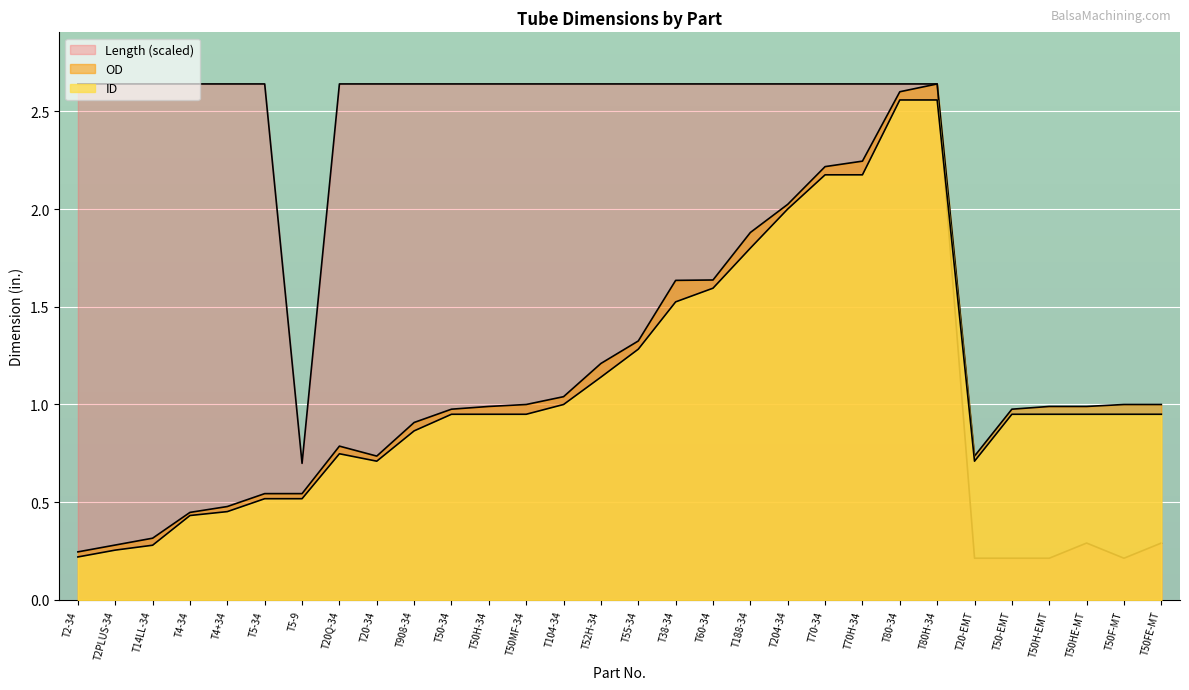

What is the difference between the maximum and minimum values in the Length series?

2.4